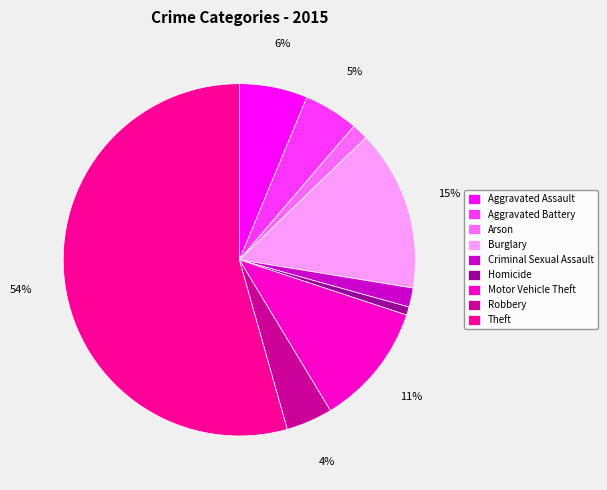

Which category has the smallest portion of the pie?

Homicide